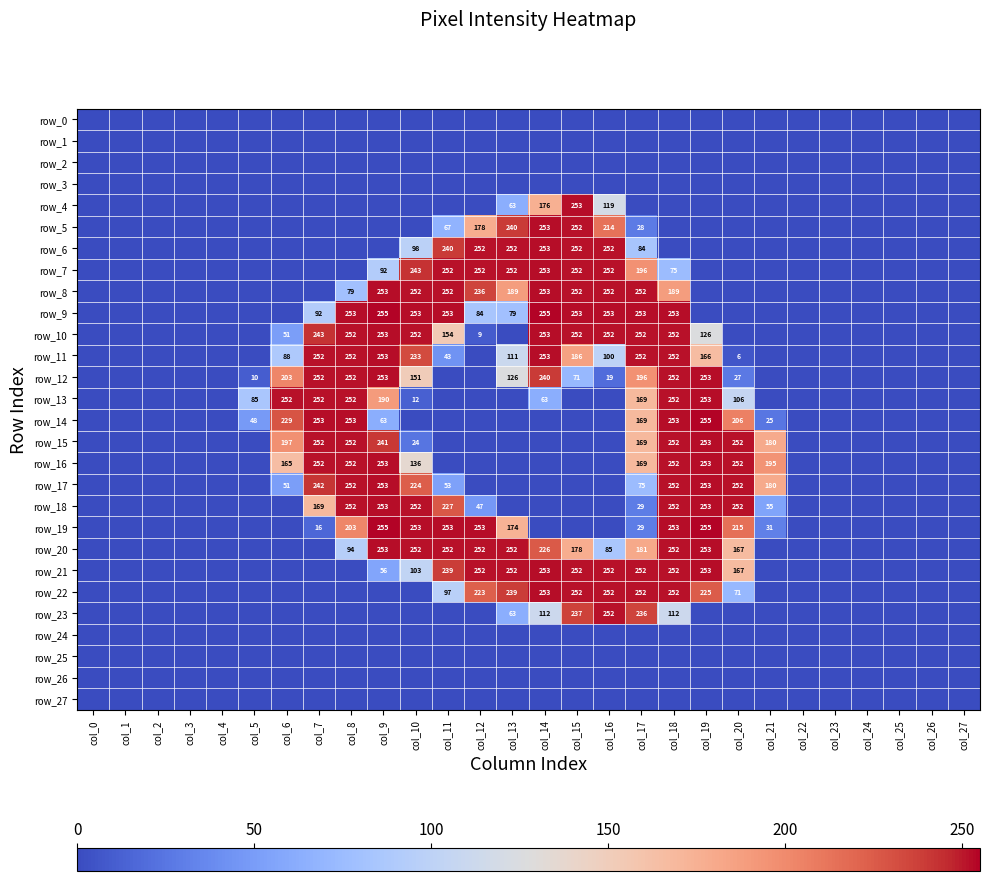

What is the sum of the row_18 values at col_10 and col_18?

504